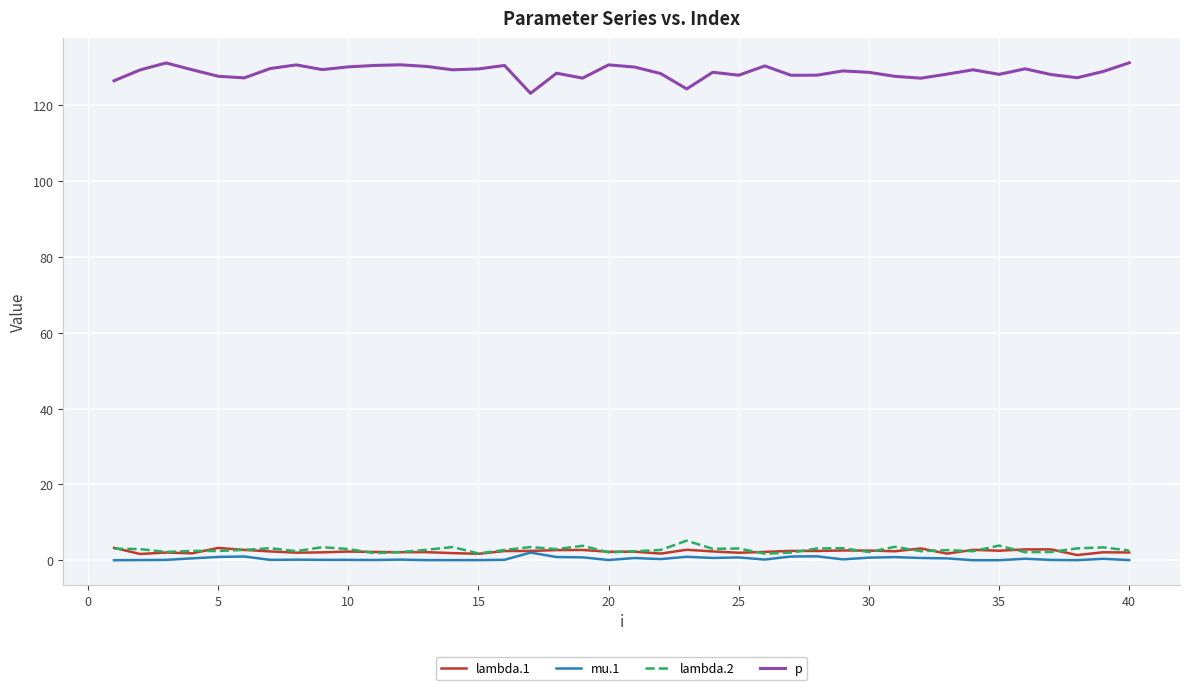

True or false: p and lambda.2 cross at least once.

False